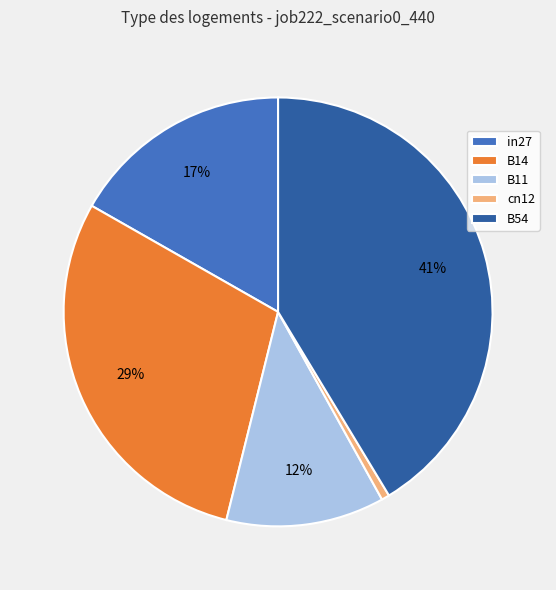

To the nearest percent, what is the combined percentage of in27 and B11?

29%